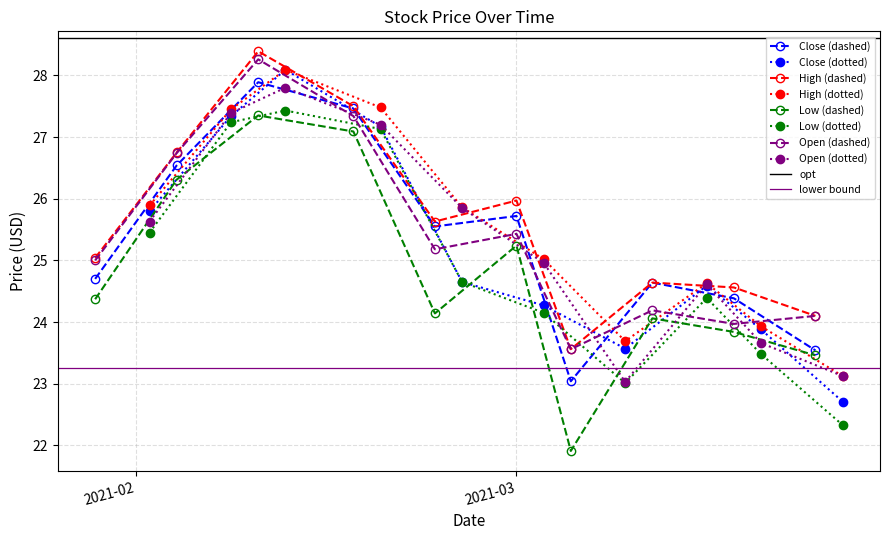

What is the label of the 34th point from the right?

2021-02-08